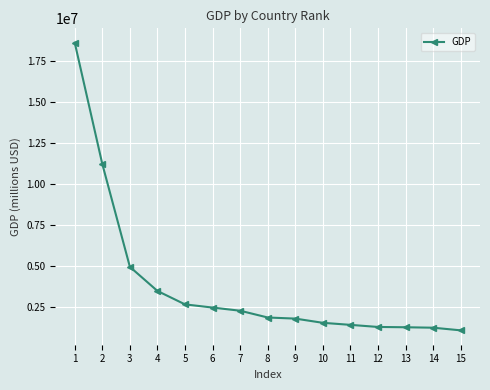

What is the maximum value shown in the chart?

18624450